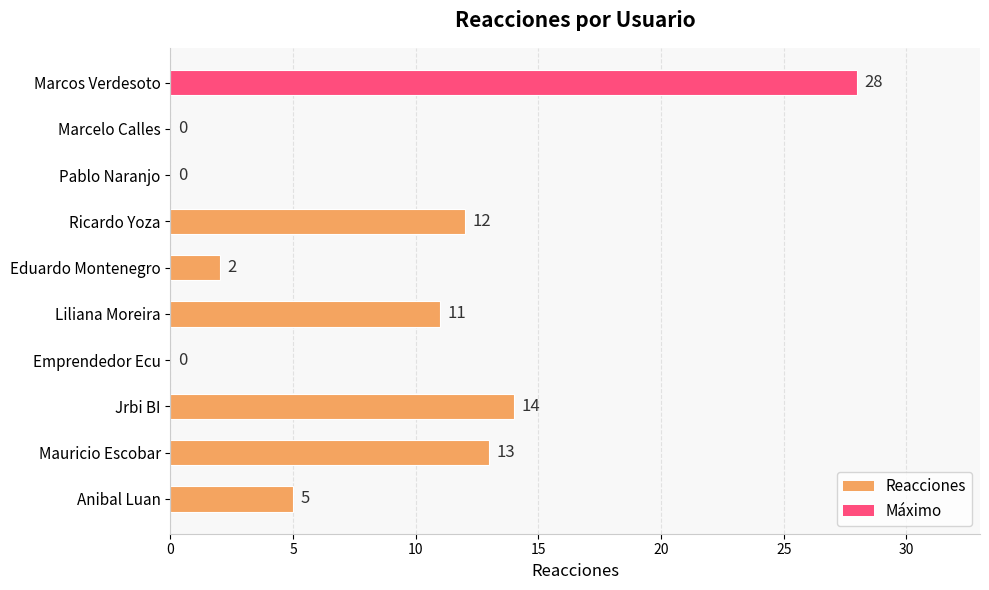

At which category does the chart reach its peak across all series?

Marcos Verdesoto